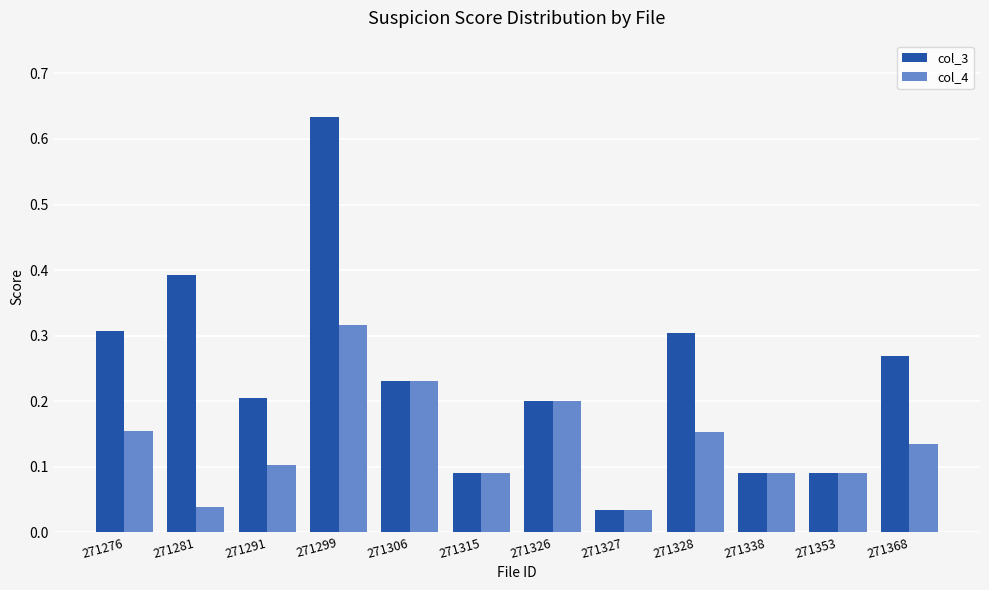

At 271276, list the series in order from smallest to largest.

col_4, col_3